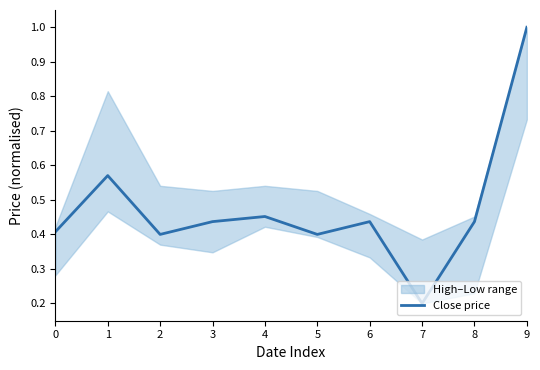

Rank the categories by value from lowest to highest.

7, 2, 5, 0, 3, 6, 8, 4, 1, 9